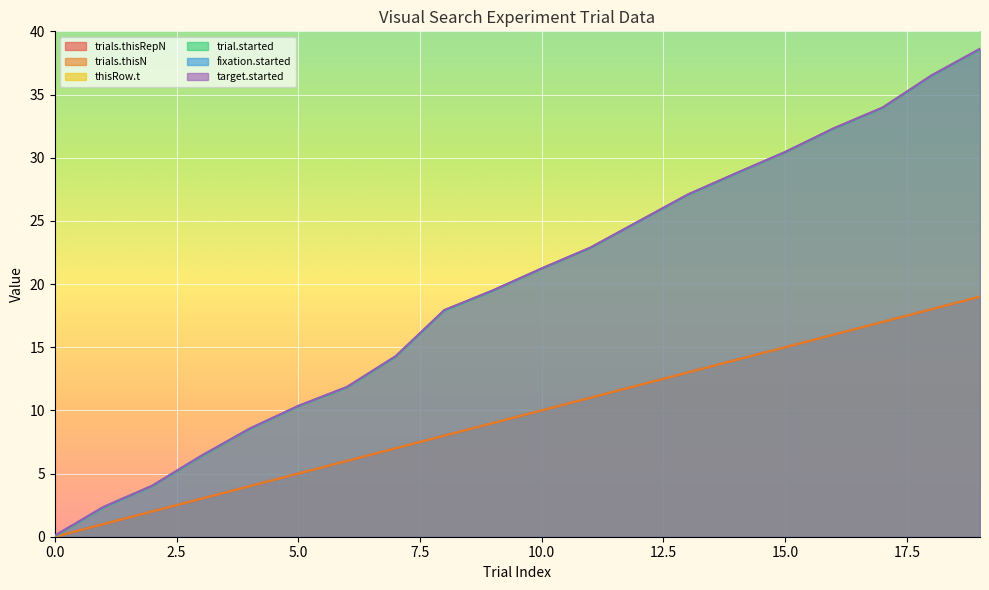

Is the value of trials.thisRepN at 13 greater than the value of thisRow.t at 19?

No